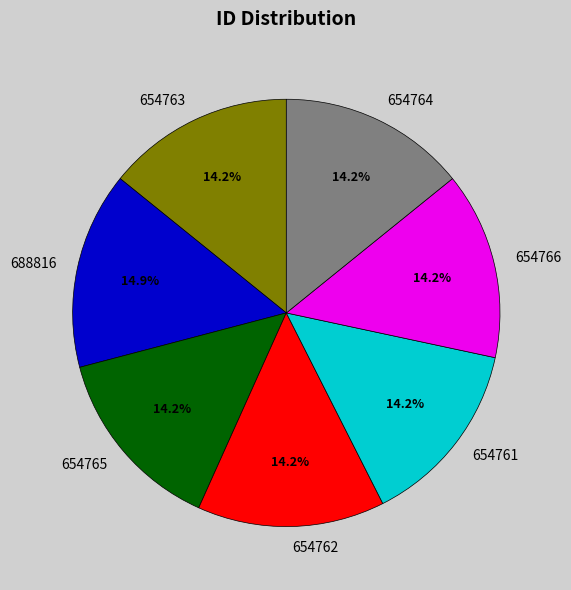

The 688816 slice represents 15% of the pie. True or false?

True